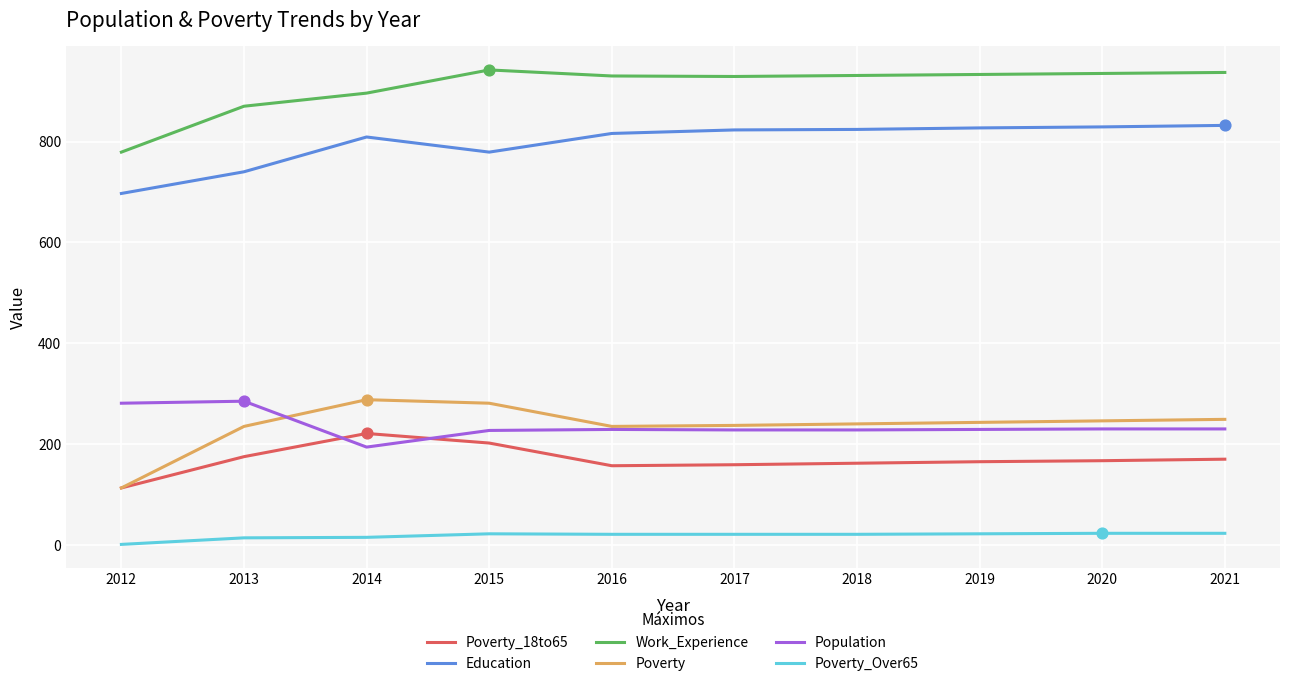

What is the total value across all series at 2019?

2419